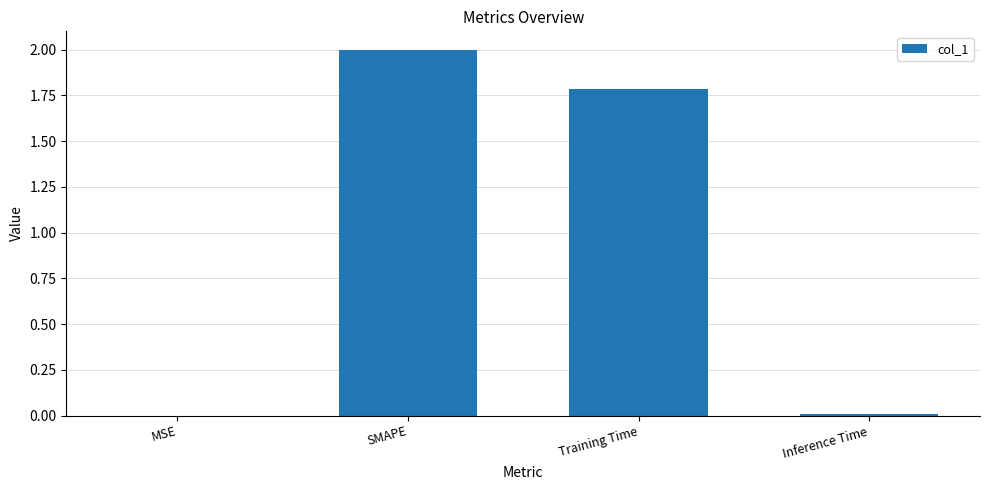

What is the sum of all values?

3.8